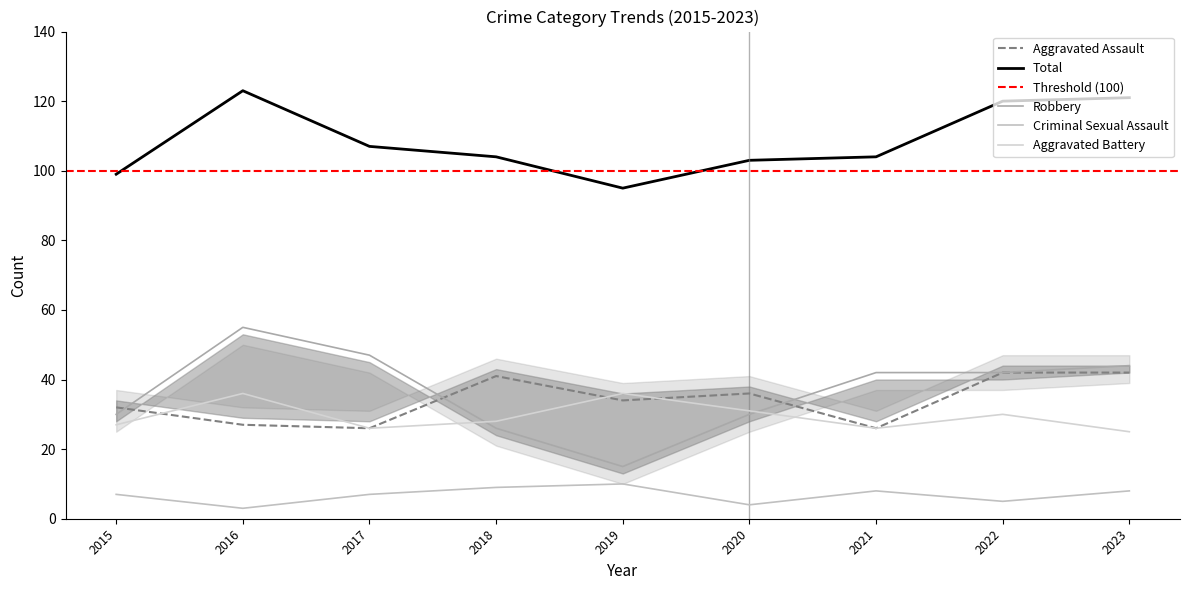

At which label does Total reach its peak?

2016